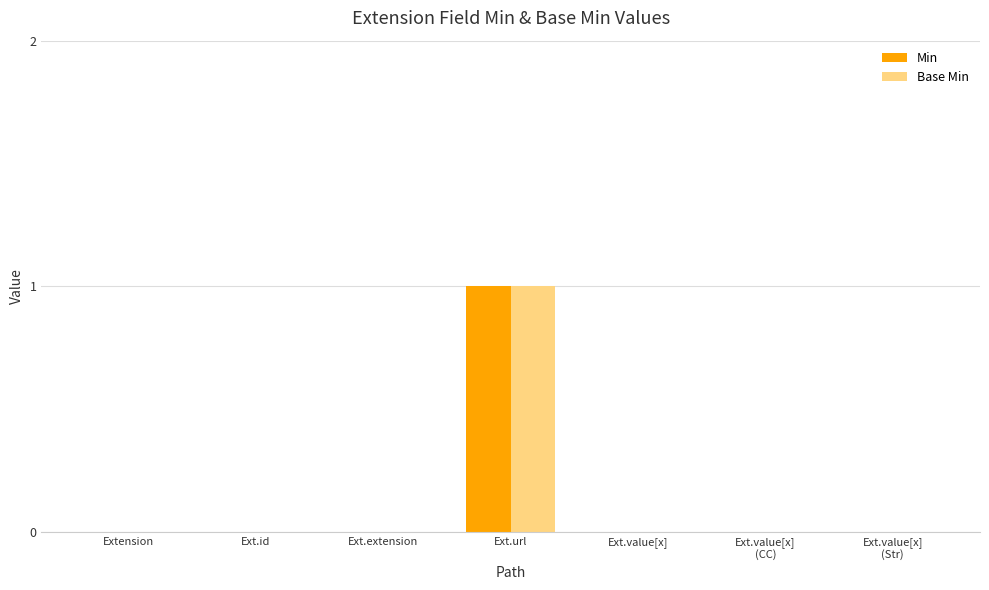

At which category does the chart reach its peak across all series?

Ext.url